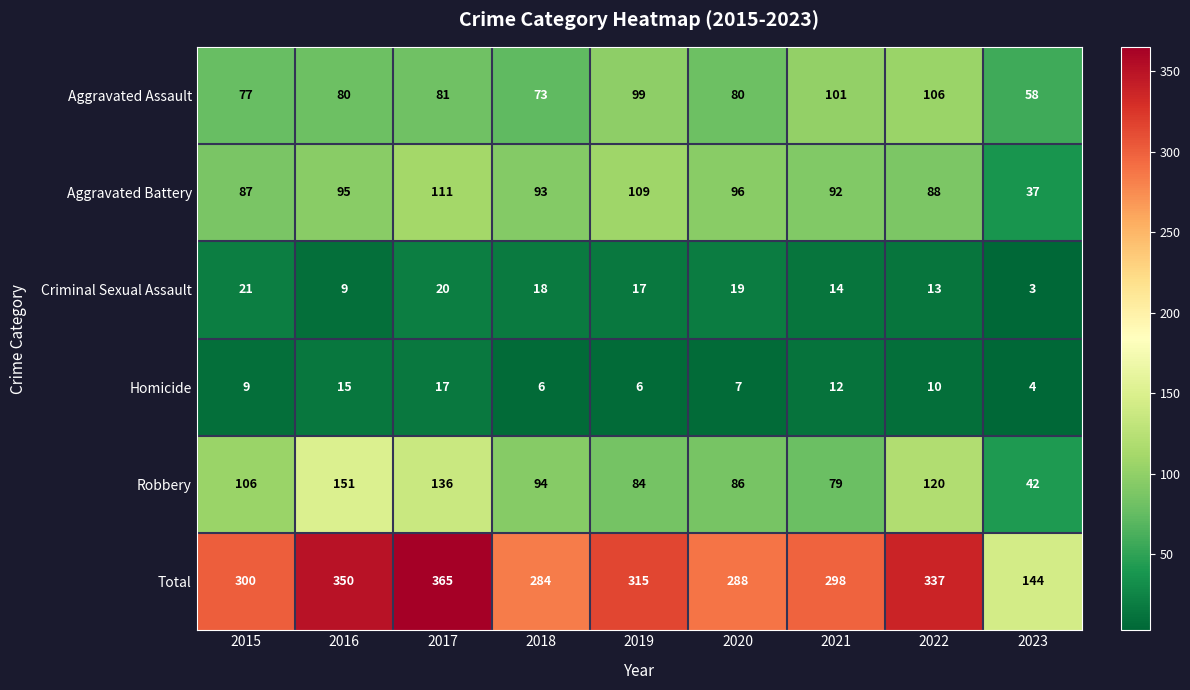

At which category is the sum across all series the highest?

2017